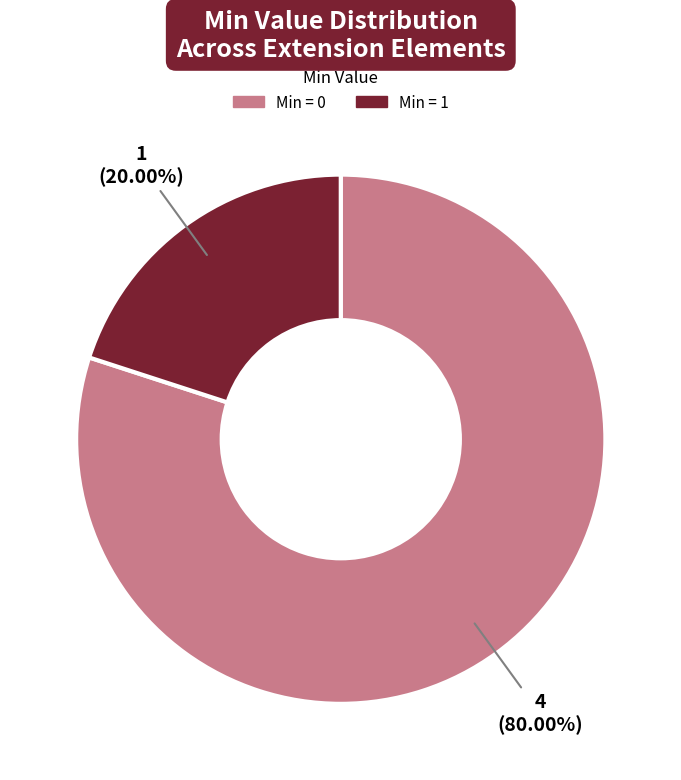

Do Min = 1 and Min = 0 together represent more than half of the pie?

Yes